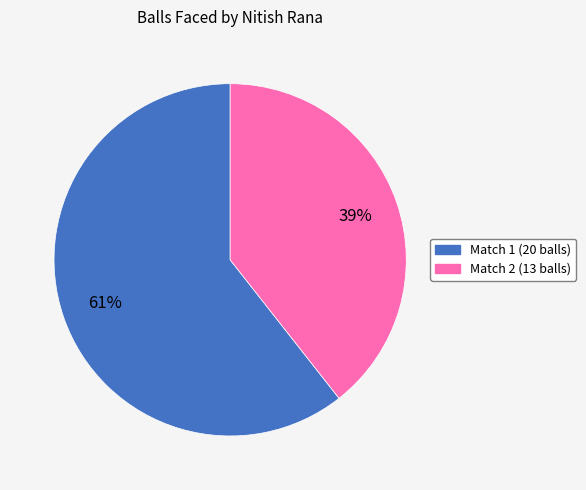

To the nearest percent, what is the average slice percentage?

50%